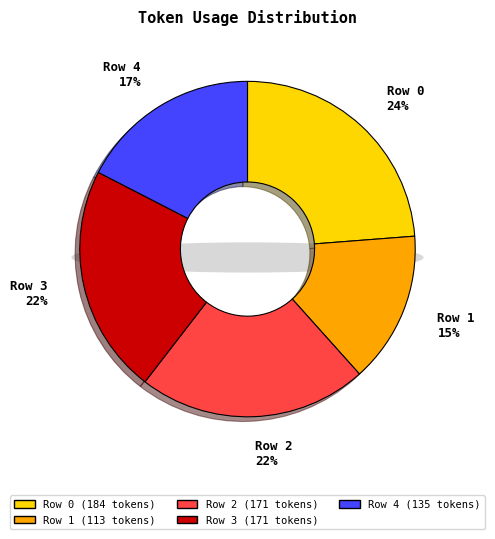

Is Row 4 the majority of the pie?

No